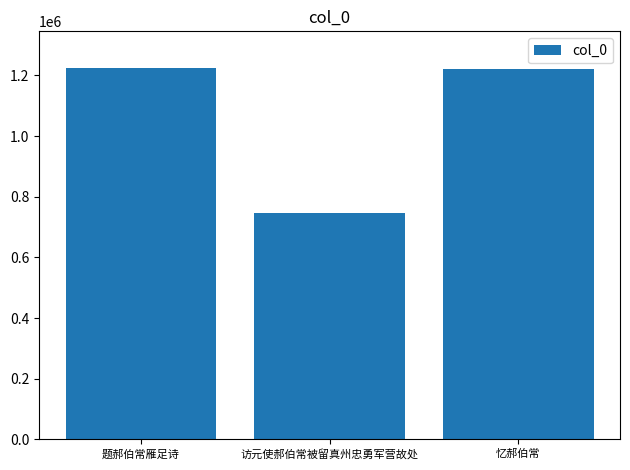

The chart shows a value of 2183356 at 题郝伯常雁足诗. True or false?

False